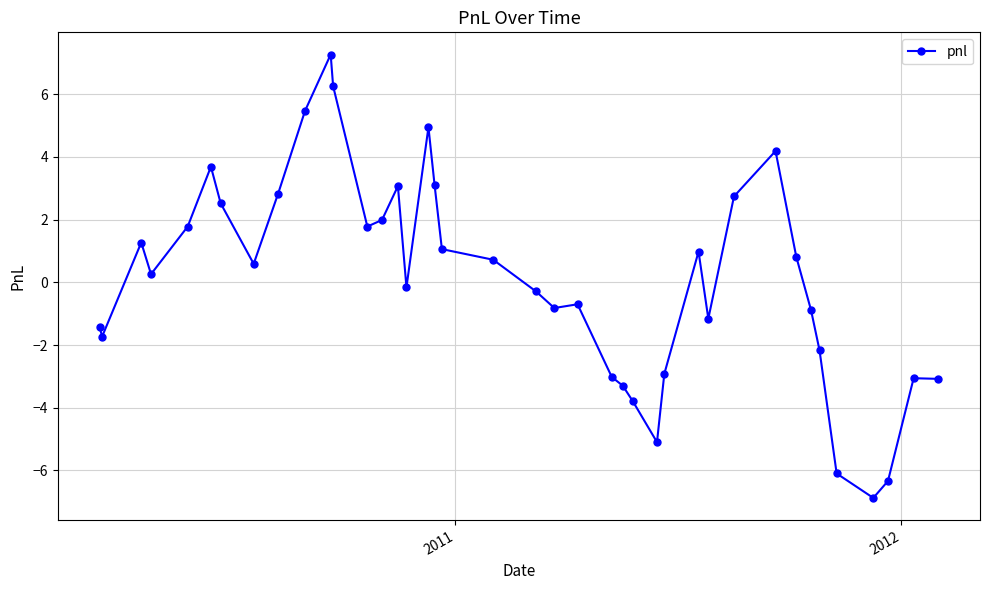

What is the difference between the second highest and minimum values?

13.1